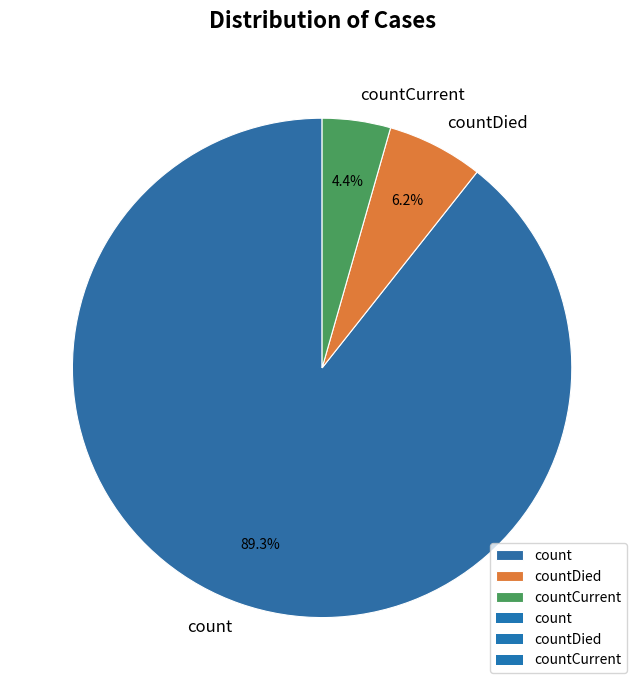

Which category has the biggest portion of the pie?

count